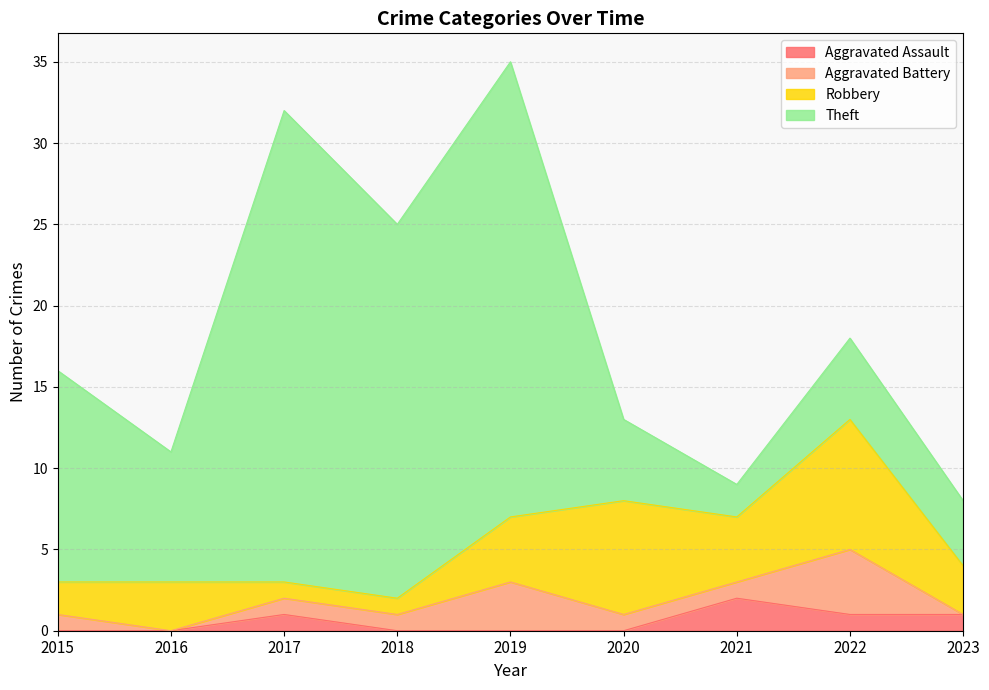

Is the value of Robbery at 2020 greater than the value of Aggravated Assault at 2017?

Yes